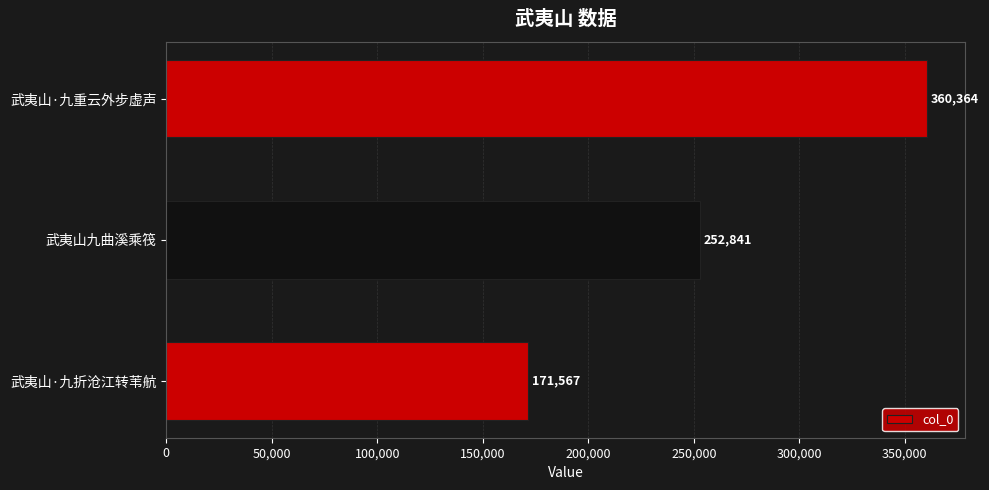

What is the sum of the values at 武夷山·九折沧江转苇航 and 武夷山九曲溪乘筏?

424408